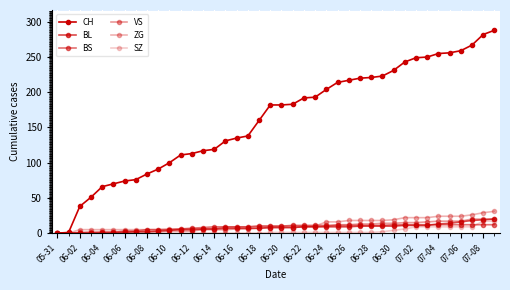

How many categories are shown in the chart?

40